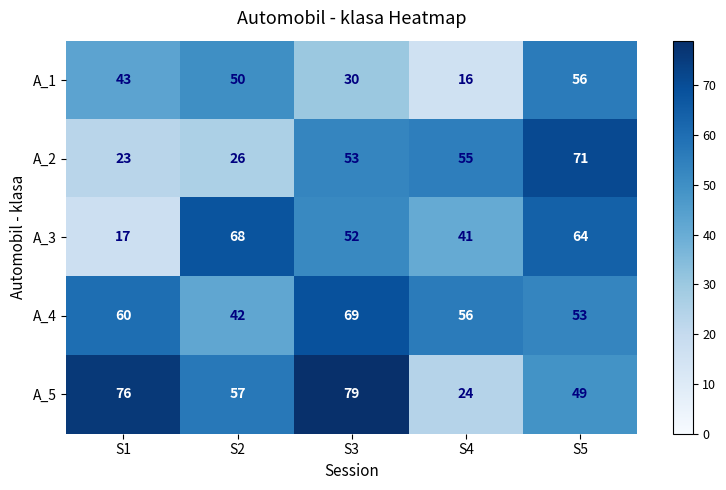

The value of A_3 at S2 is 68. True or false?

True